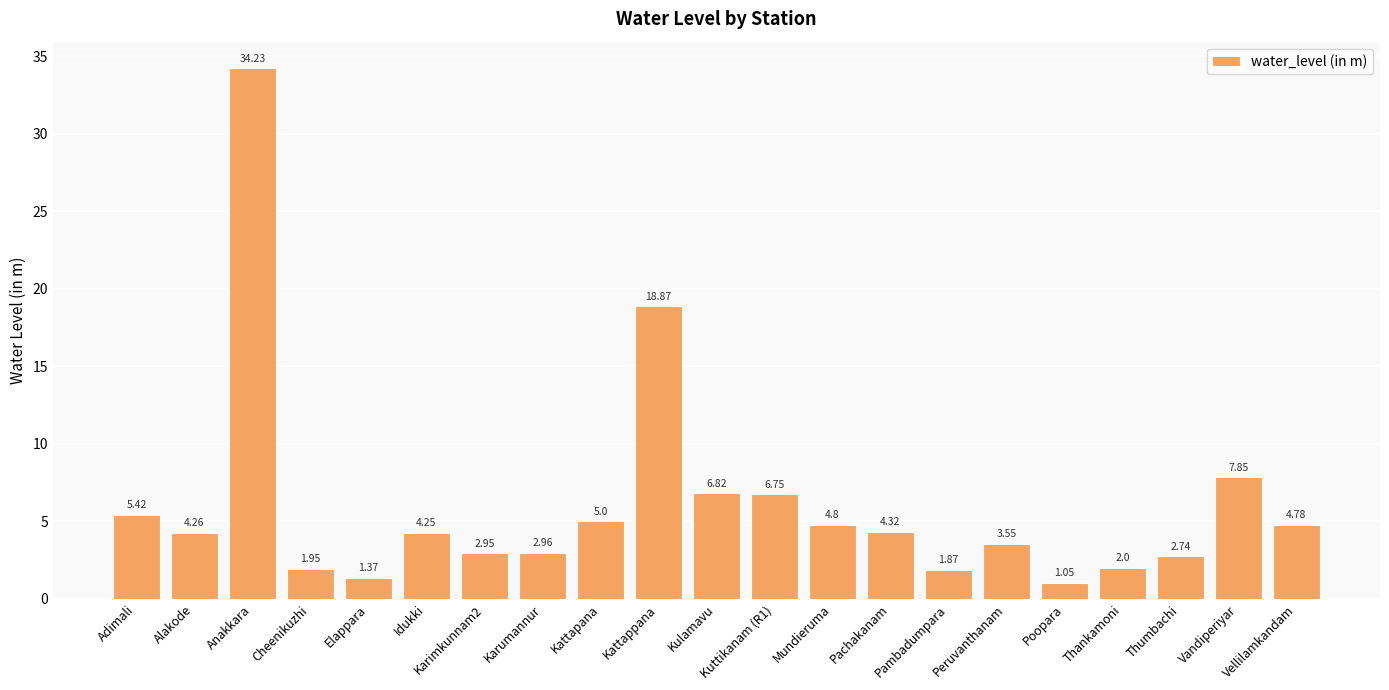

What is the average value?

6.1